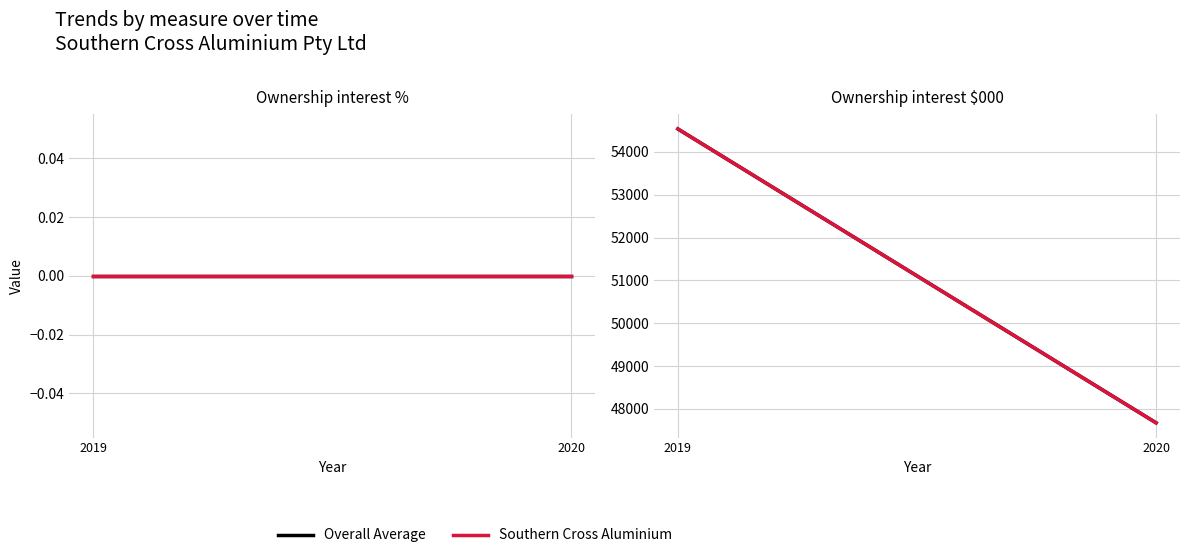

List the labels in order of Southern Cross Aluminium value, largest first.

2019, 2020